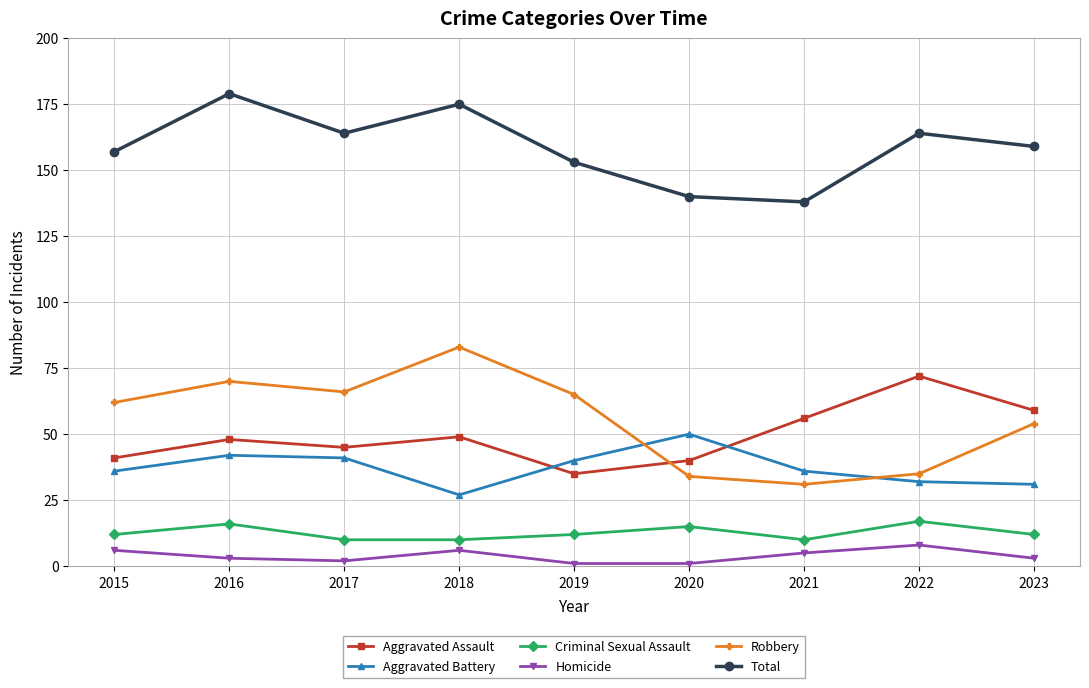

True or false: Total and Criminal Sexual Assault cross at least once.

False